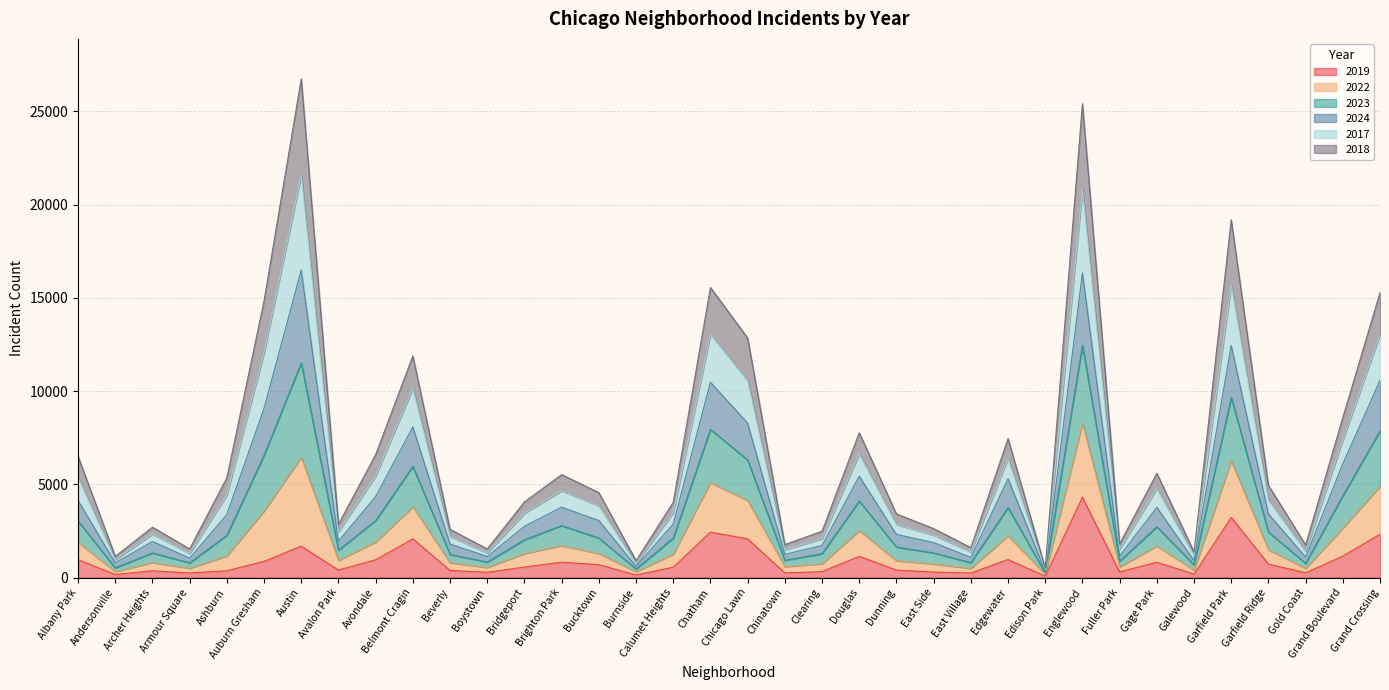

At which category does 2022 reach its first local valley?

Andersonville